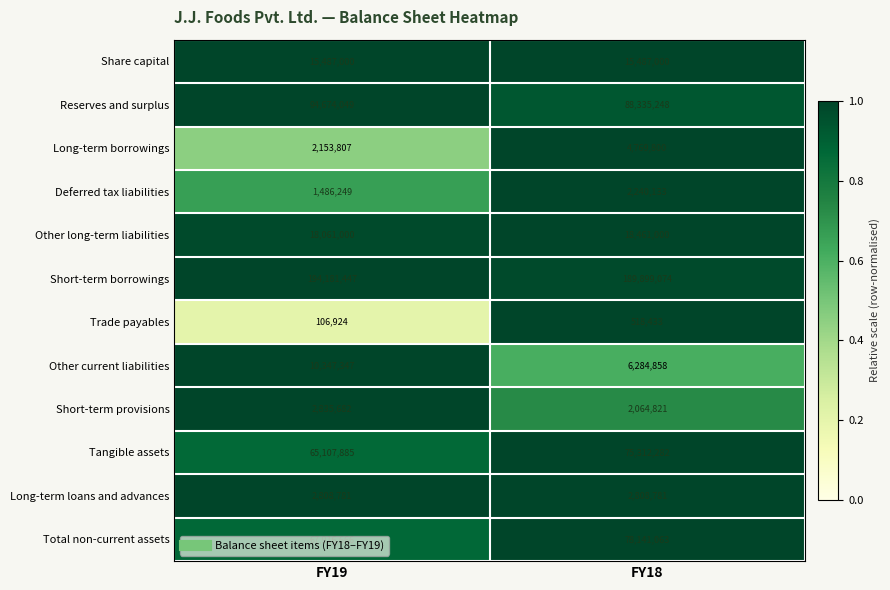

True or false: Tangible assets has a value of 98909543 at FY19.

False